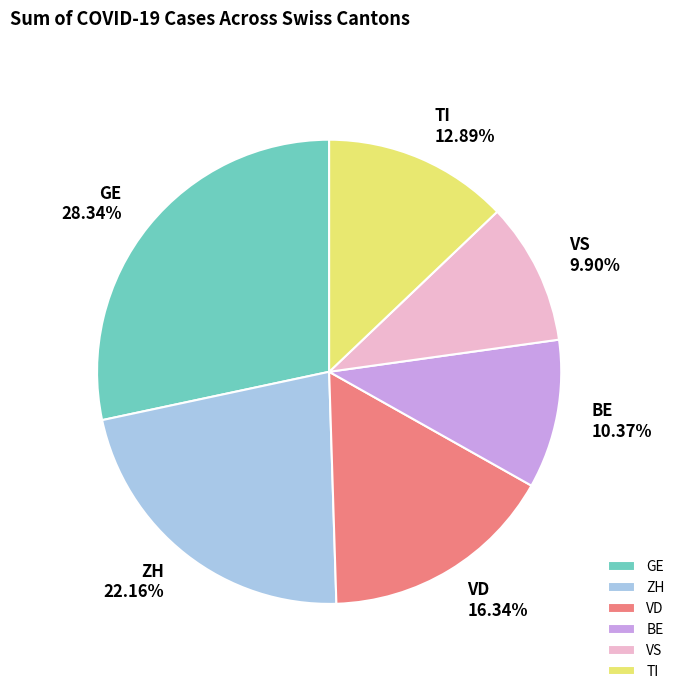

To the nearest percent, what is the combined percentage of GE and VS?

38%